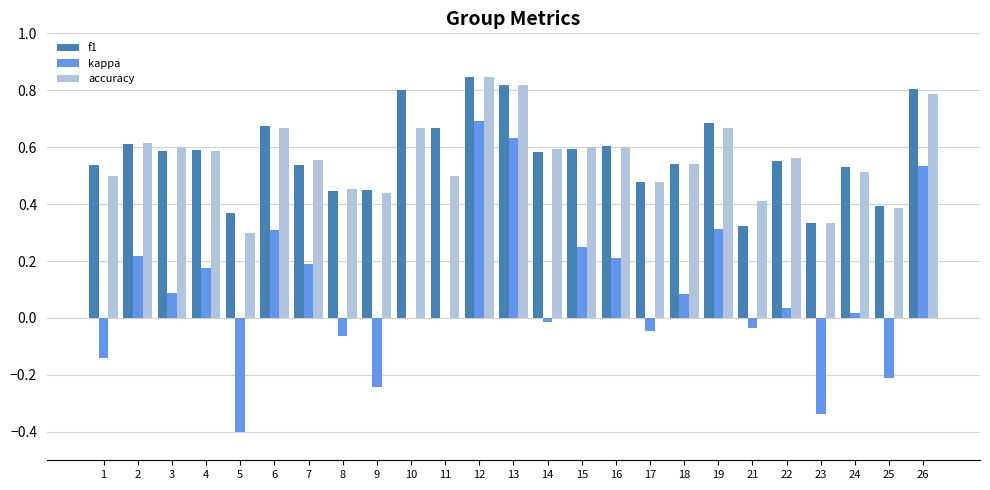

Which series changed the most between 17 and 26?

kappa